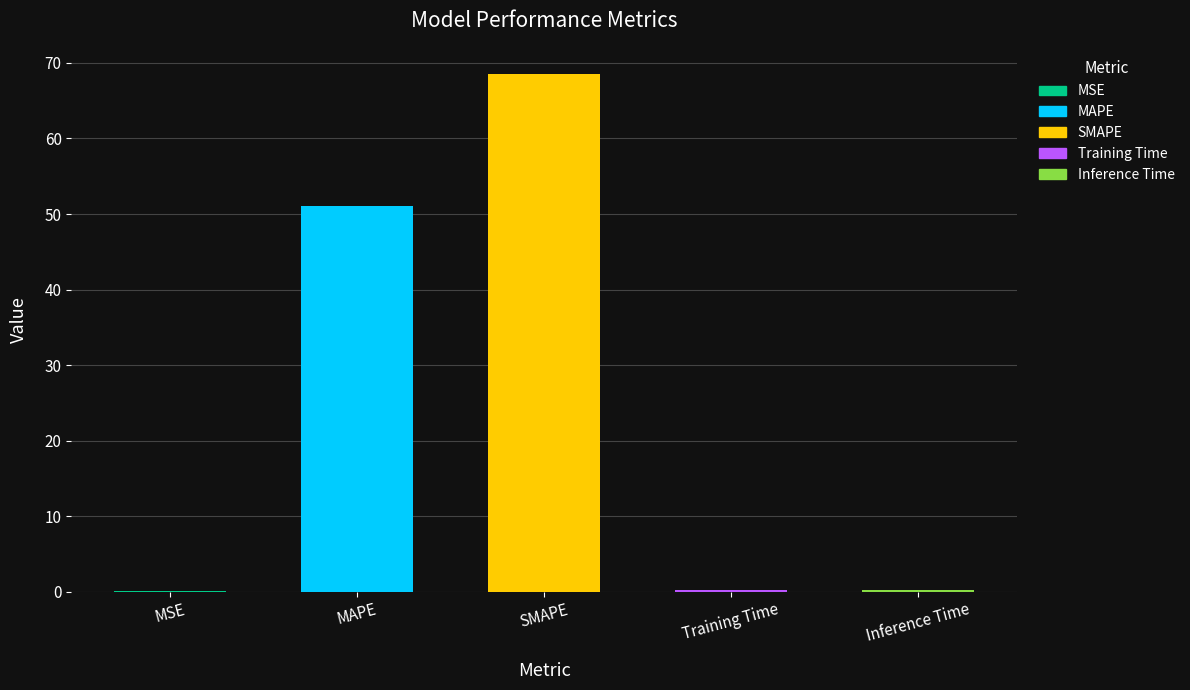

What is the average value?

24.0